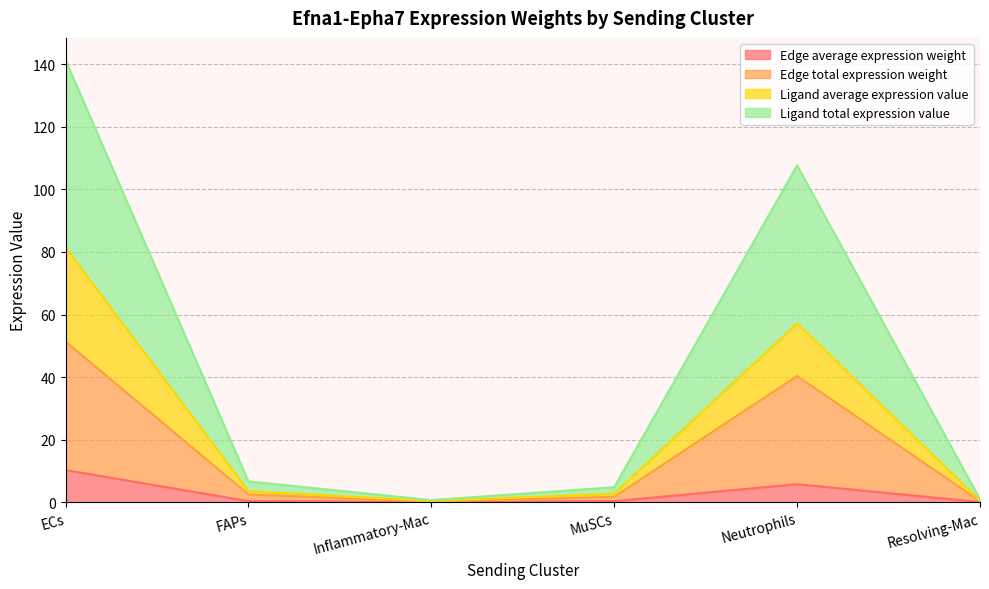

Which has a higher value, Neutrophils or Inflammatory-Mac?

Neutrophils